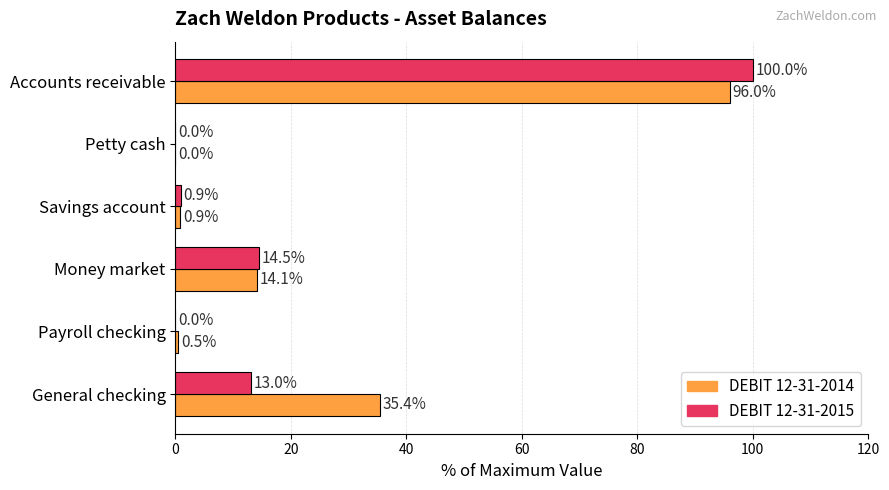

Between Payroll checking and Money market, which series saw the biggest shift?

DEBIT 12-31-2015